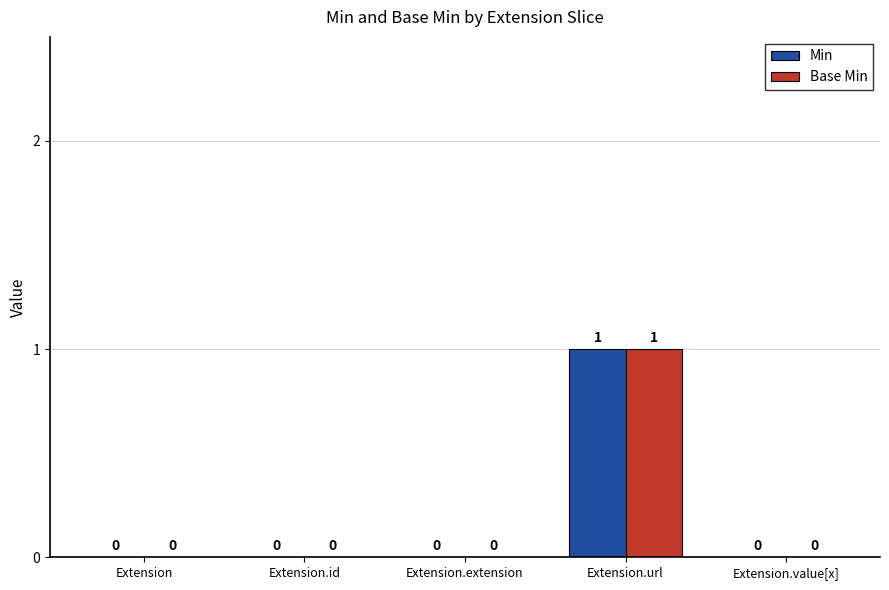

The value of Base Min at Extension.extension is -1. True or false?

False